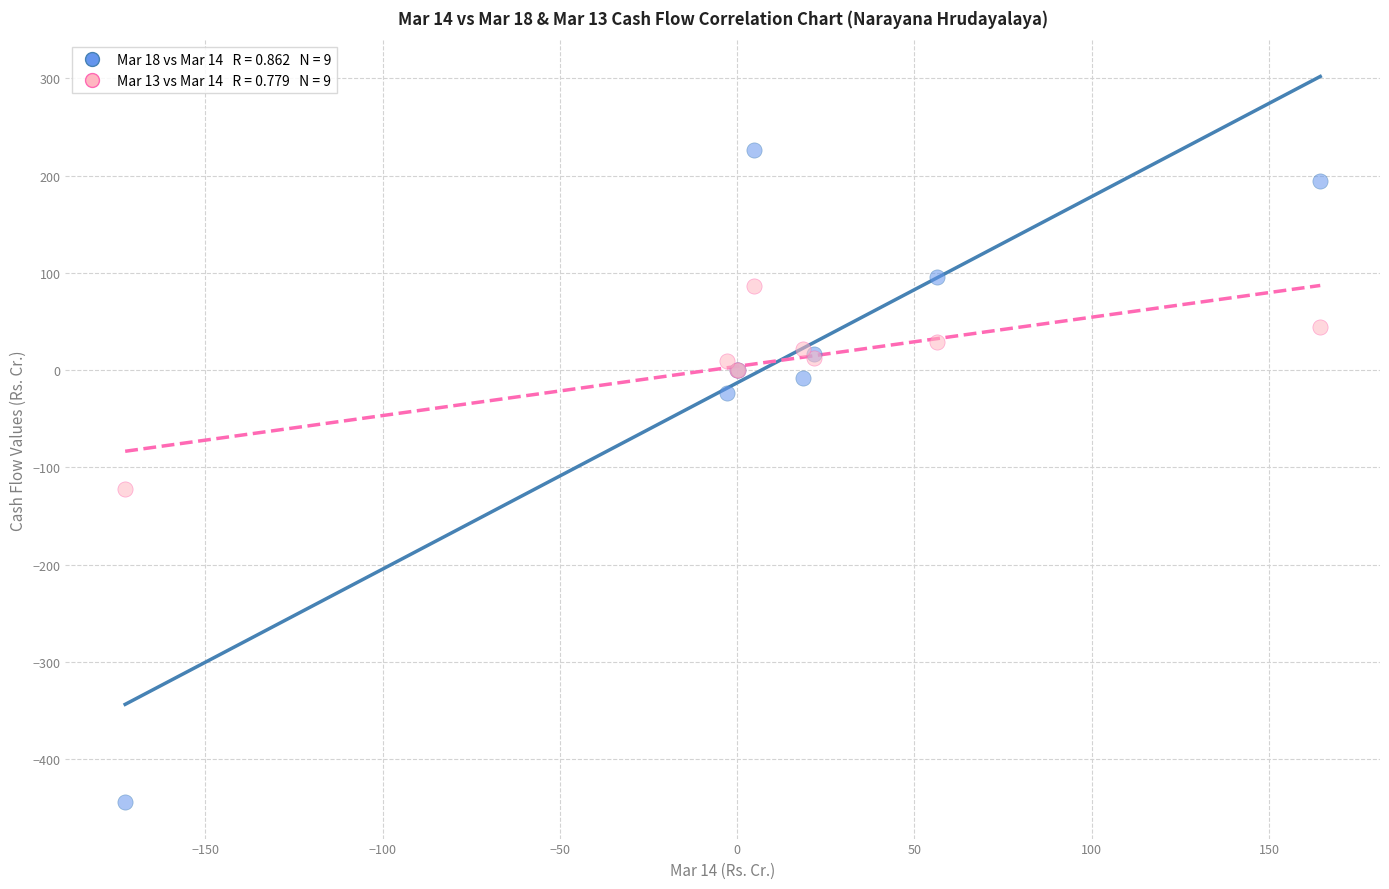

Across all series, what Y value is closest to -109?

-122.4